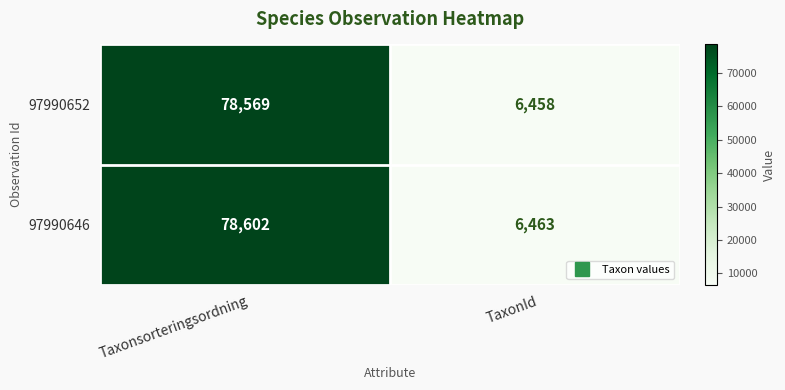

What is the difference between the maximum and minimum values in the 97990646 series?

72139